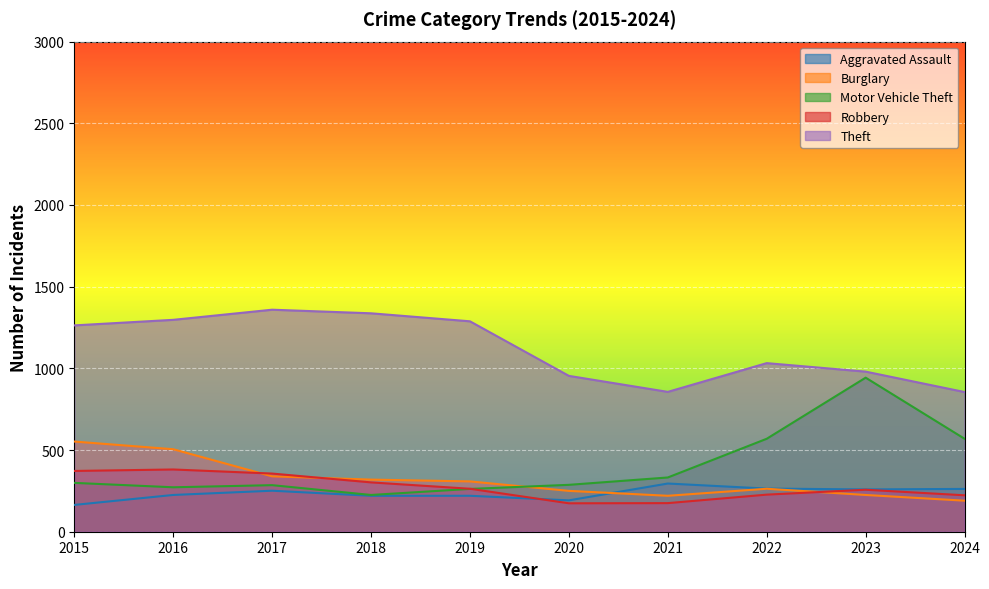

What is the total value across all series at 2019?

2341